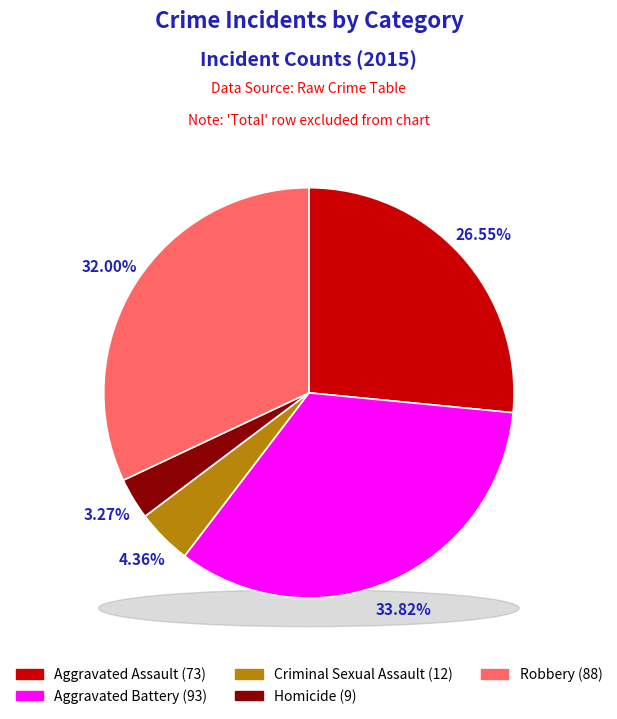

Combined, what portion of the pie is Robbery and Aggravated Assault?

58.5%